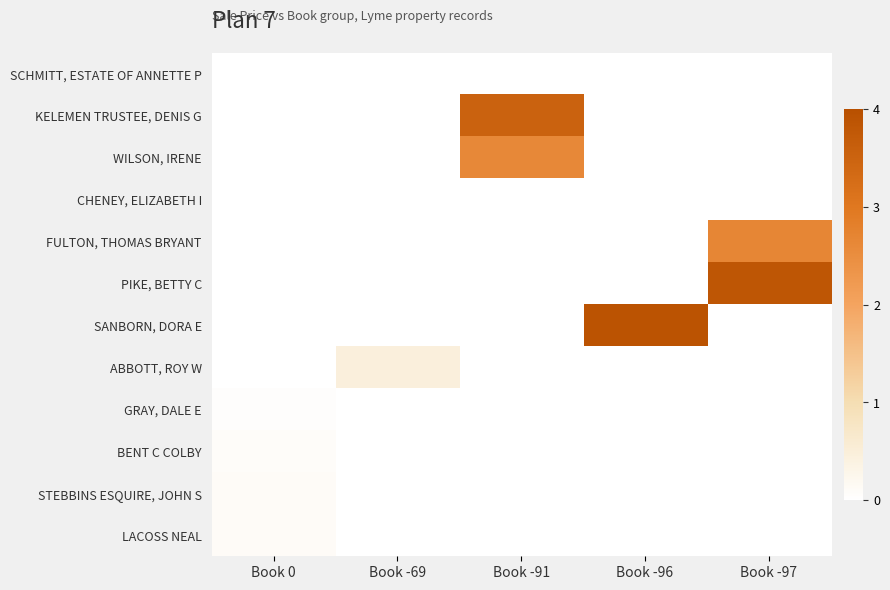

Count the number of categories in the chart.

5